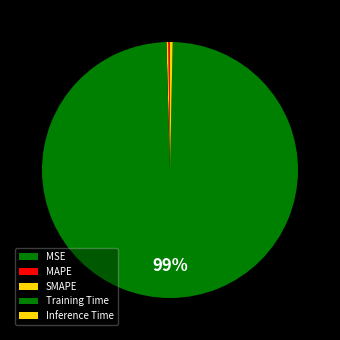

How many segments does this pie chart have?

5